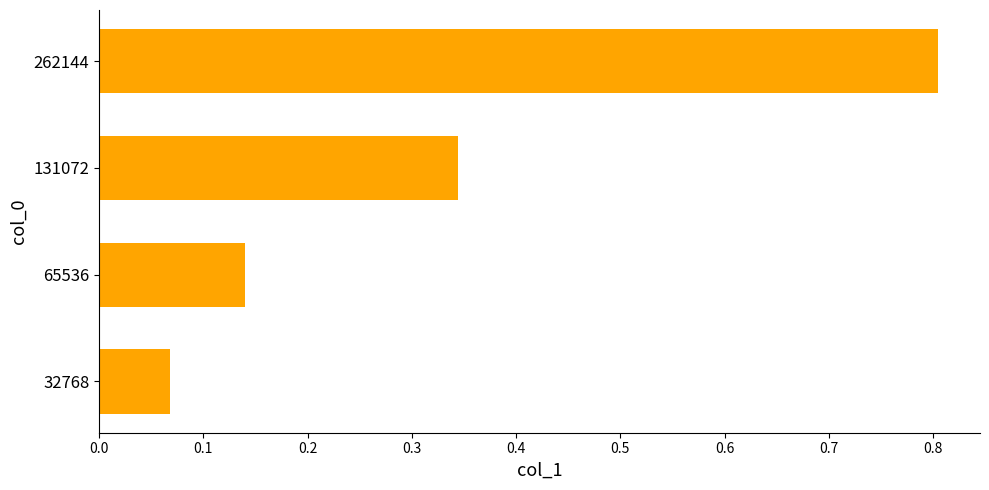

What is the difference between the maximum and minimum values?

0.7